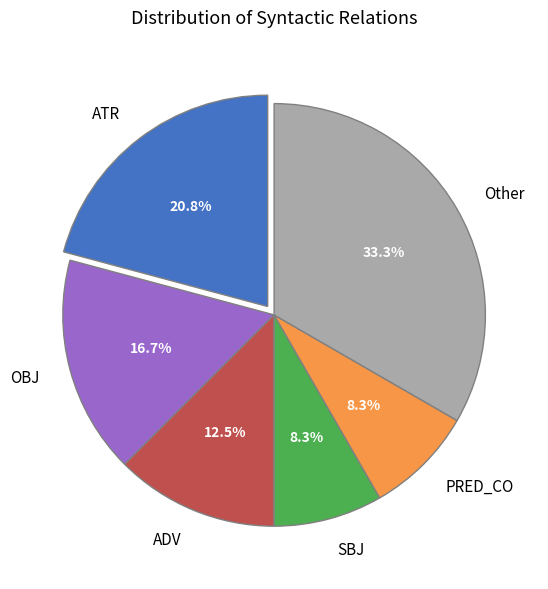

To the nearest percent, what portion does ATR represent?

21%